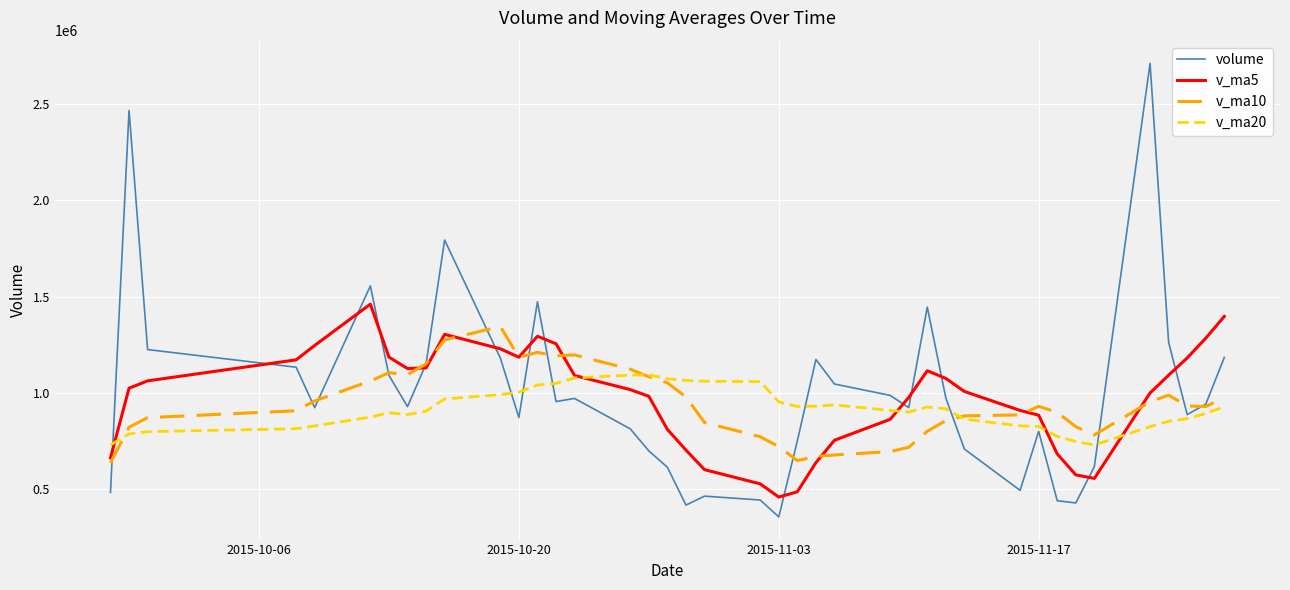

Which series has the widest spread of values?

volume